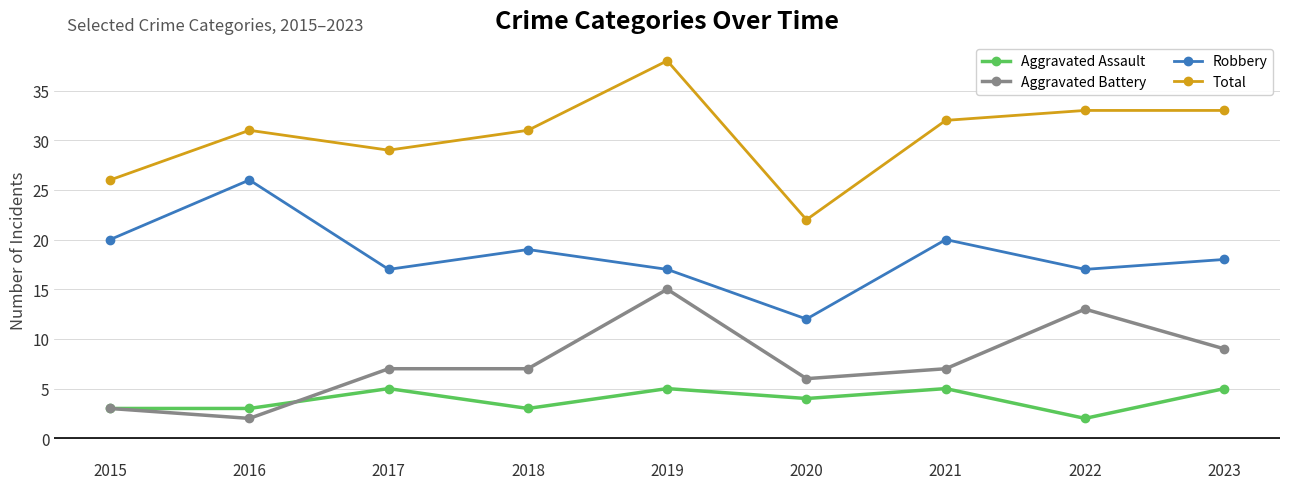

What is the maximum value for Aggravated Assault?

5